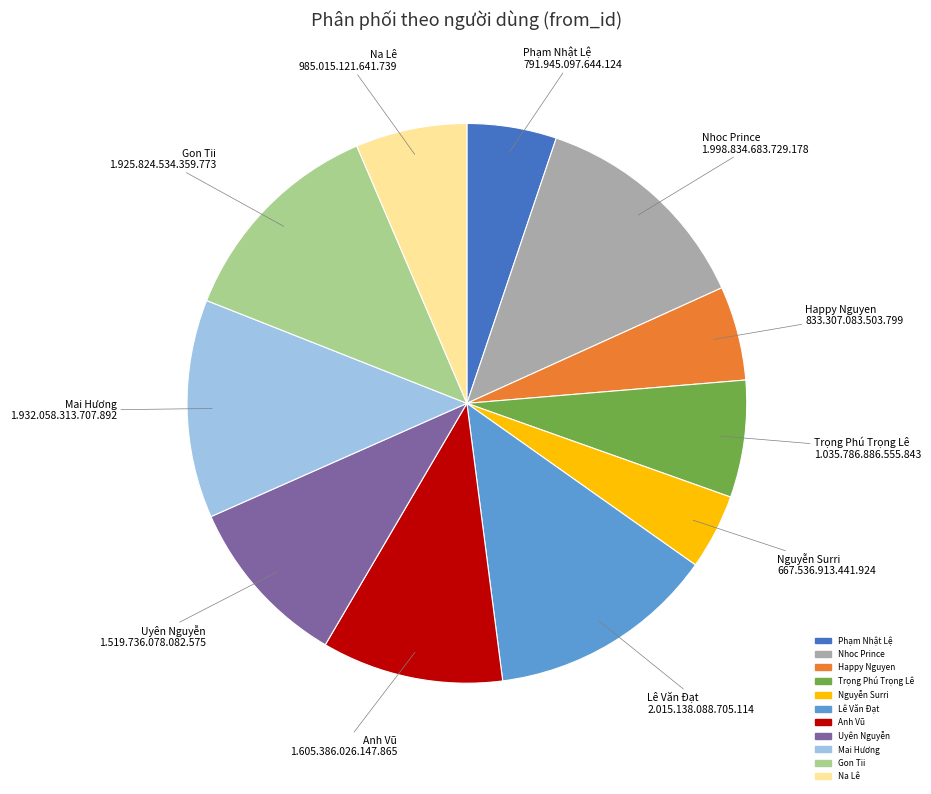

Is there any slice that represents more than half of the pie?

No